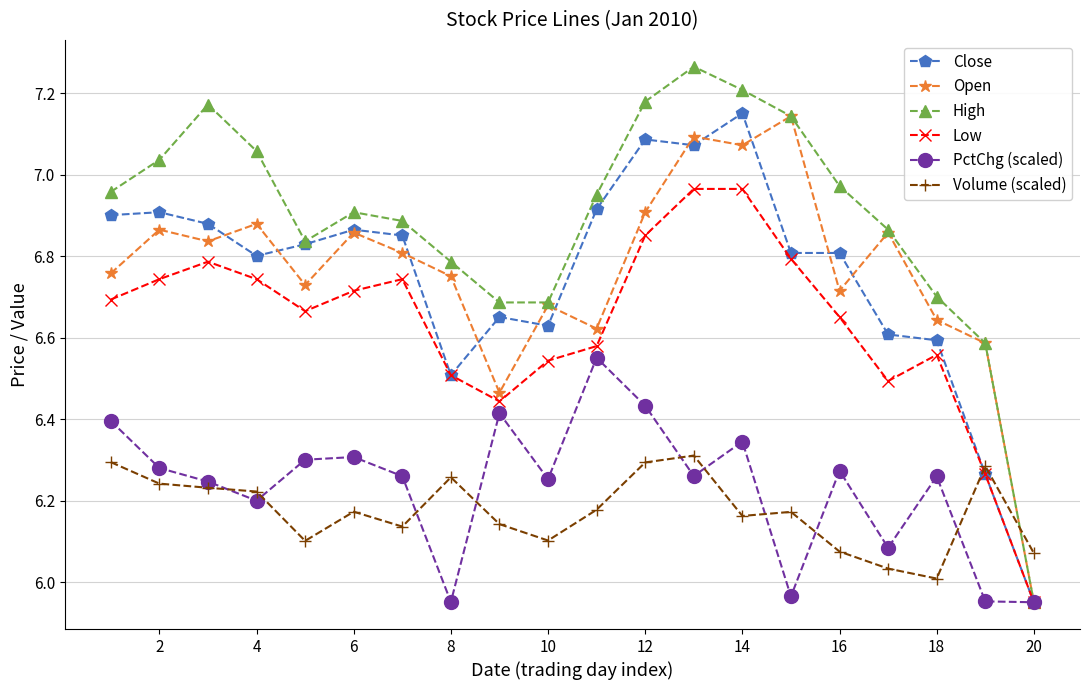

What is the sum of all PctChg (scaled) values?

124.7